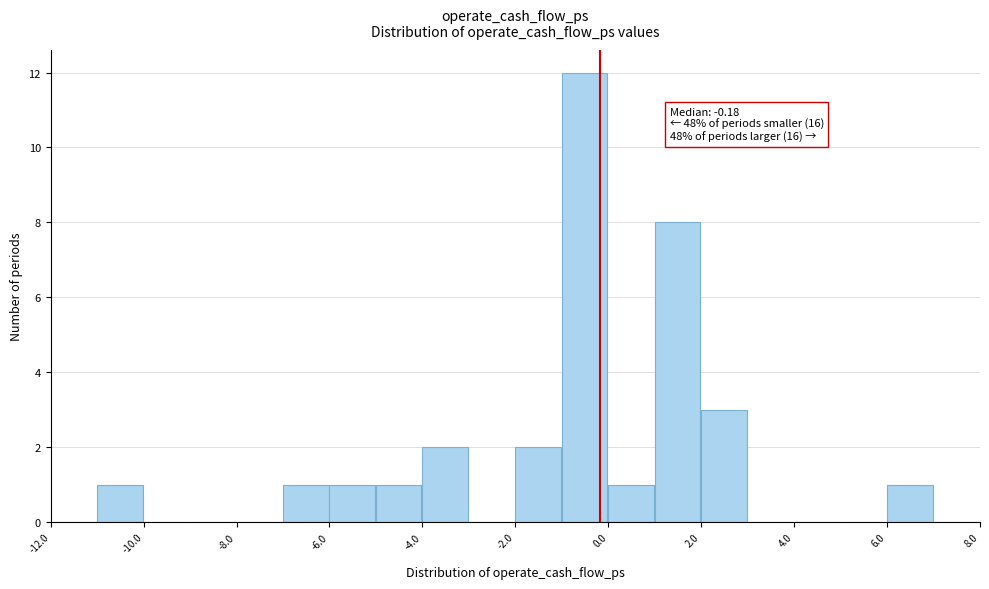

Which range on the x-axis has the tallest bar?

-1 to 0